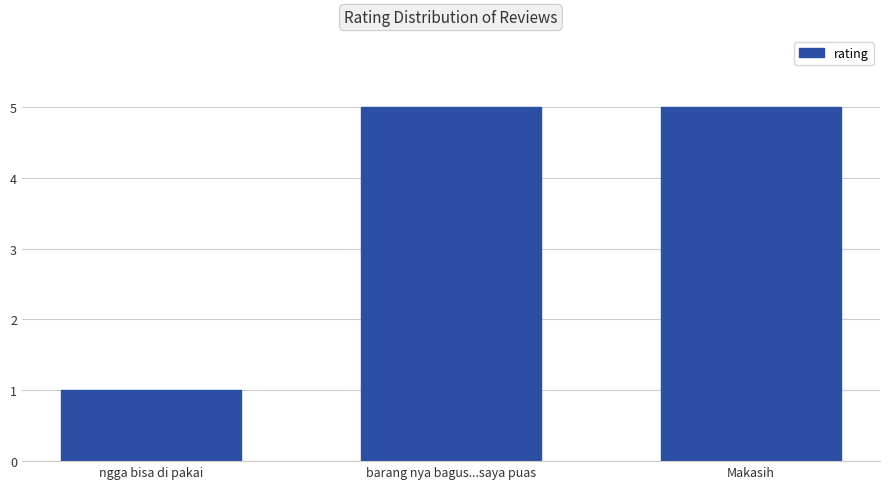

What is the label of the 1st bar from the left?

ngga bisa di pakai